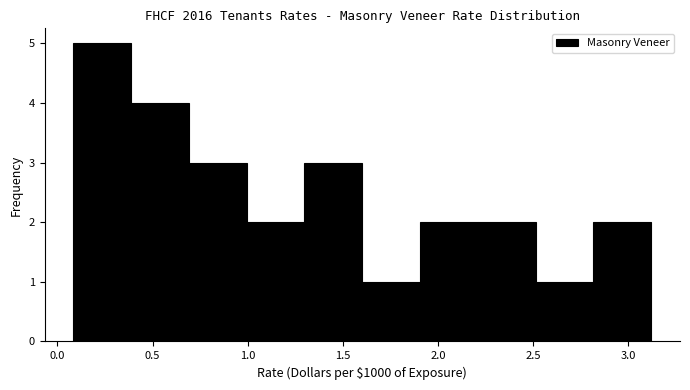

Reading left to right, list every bar in this chart as the range it spans on the x-axis followed by its height. Neither the bar edges nor the heights are printed on the chart, so give them approximately, as read against the axes.

0.1 to 0.4: 5
0.4 to 0.7: 4
0.7 to 1.0: 3
1.0 to 1.3: 2
1.3 to 1.6: 3
1.6 to 1.9: 1
1.9 to 2.2: 2
2.2 to 2.5: 2
2.5 to 2.8: 1
2.8 to 3.1: 2